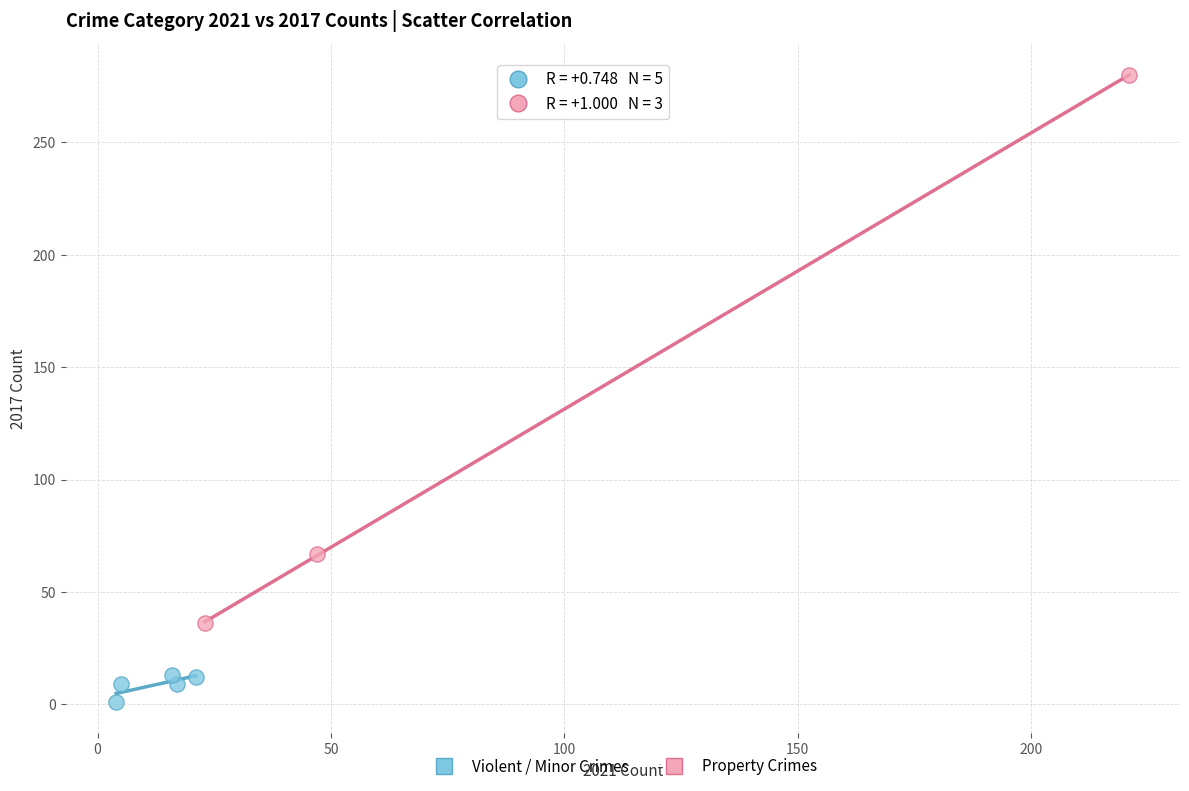

Which series contains the lowest Y value?

Violent / Minor Crimes